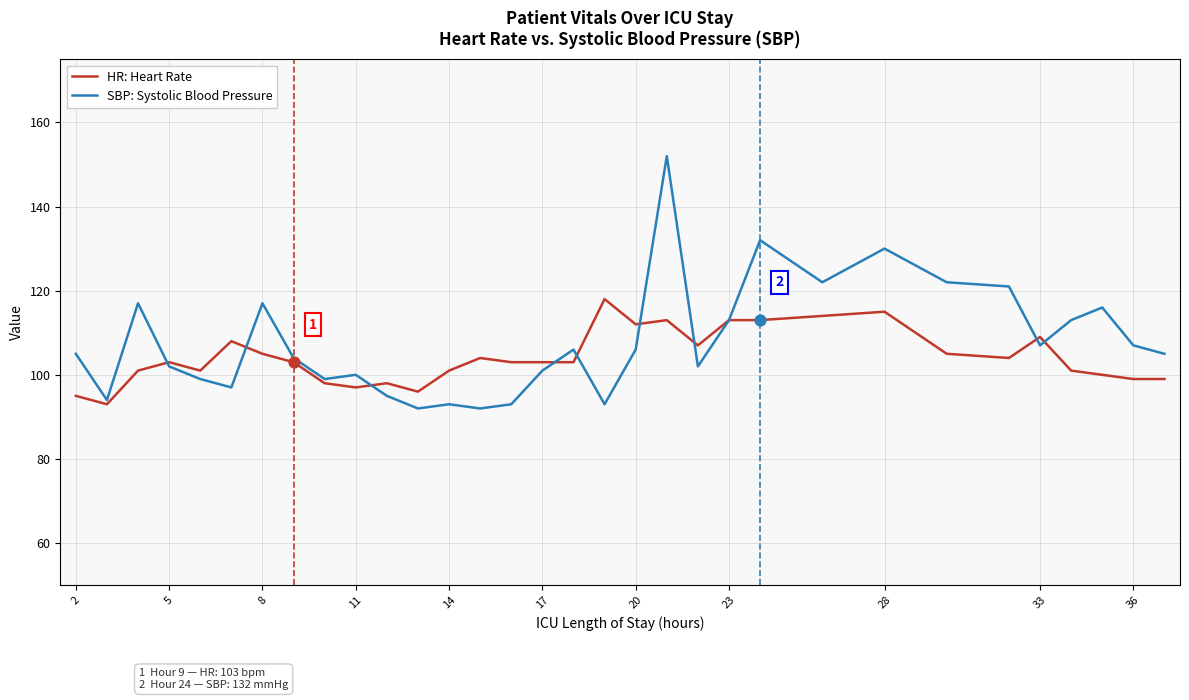

Which series has the largest range (max minus min)?

SBP: Systolic Blood Pressure